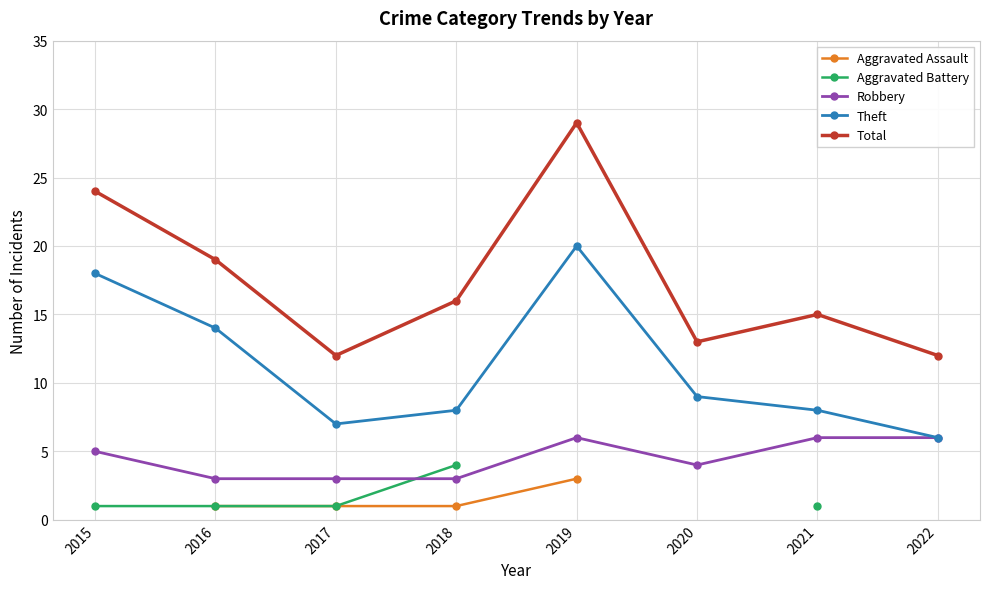

Where does the Robbery series first go above 5?

2019